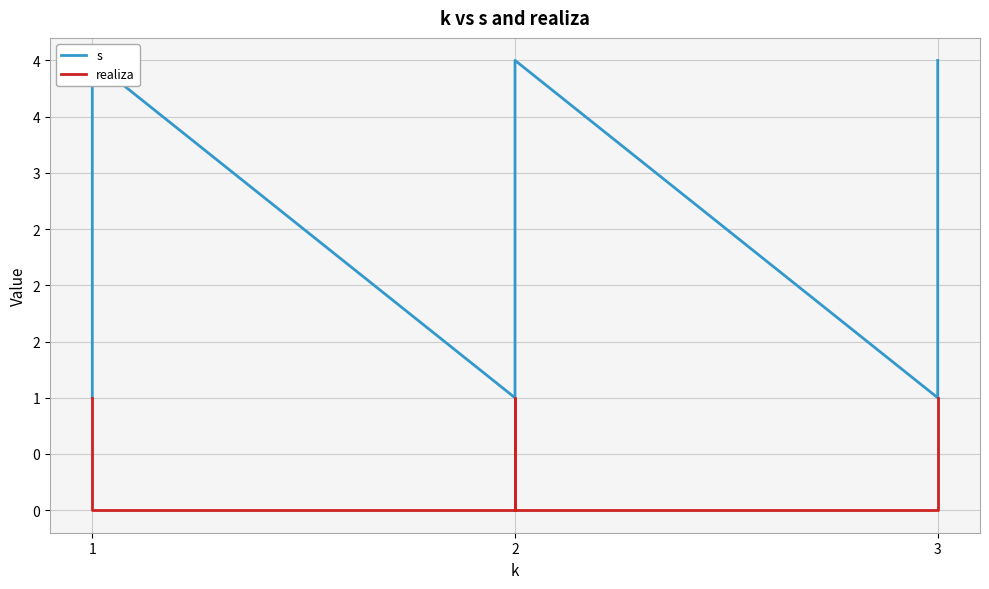

True or false: s and realiza cross at least once.

False